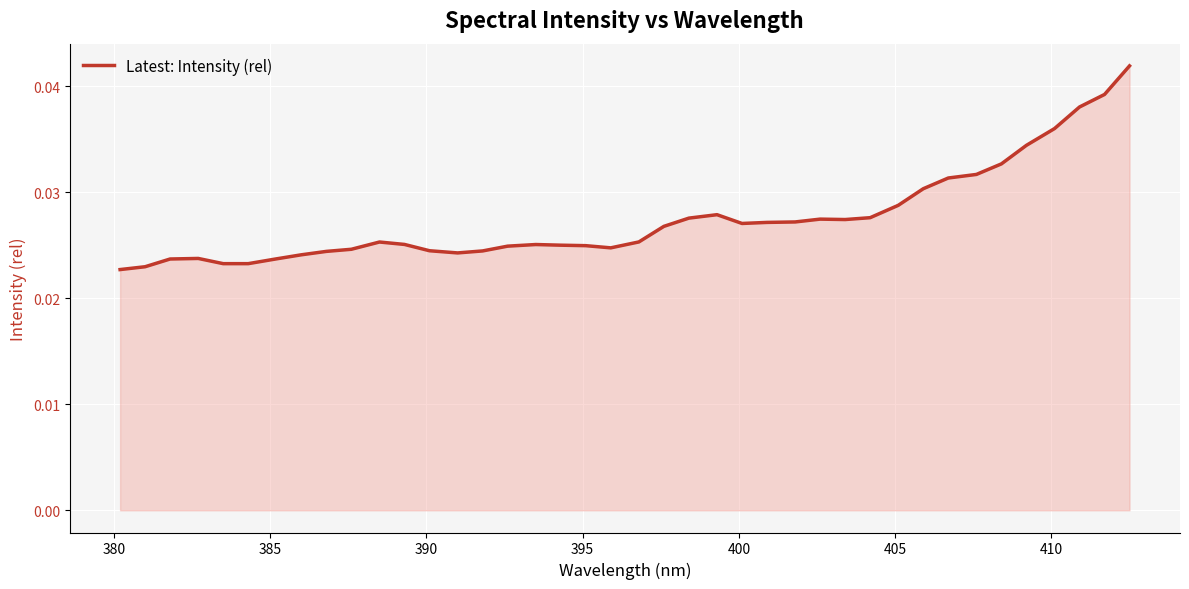

Does the chart display data point markers on the line(s)?

No